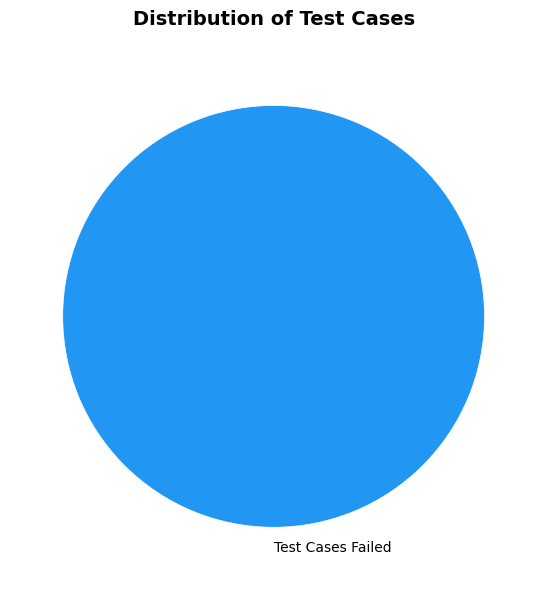

Rank the categories by value from highest to lowest.

Test Cases Failed